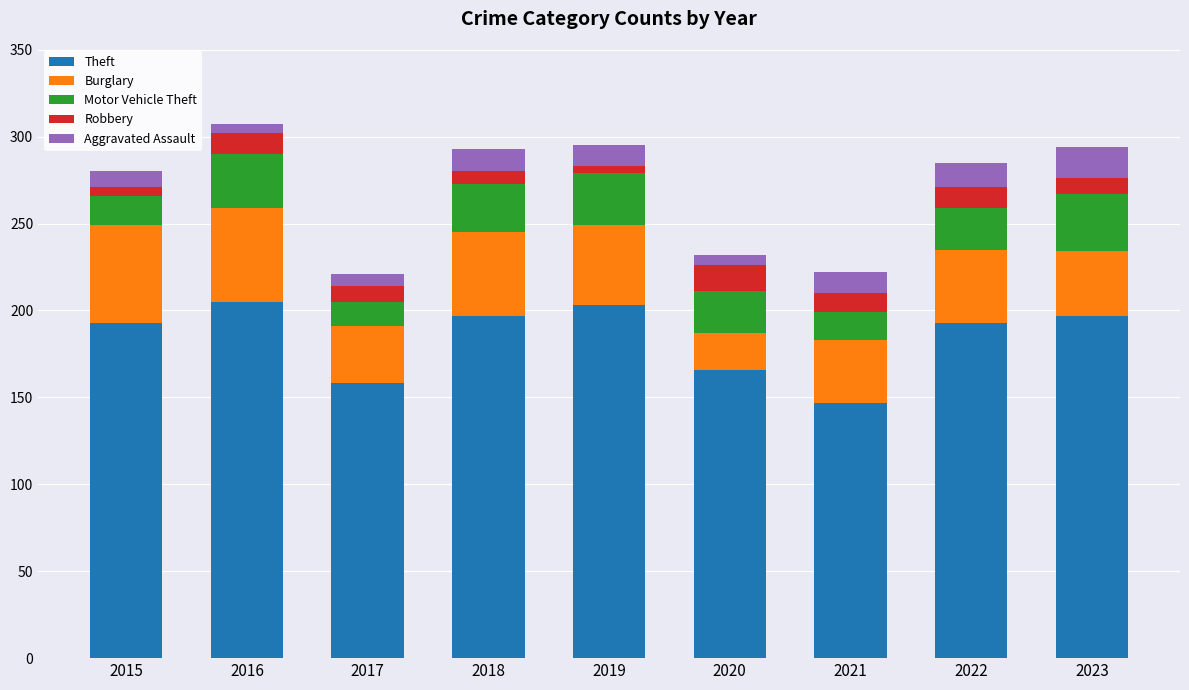

The value of Theft at 2017 is 32. True or false?

False